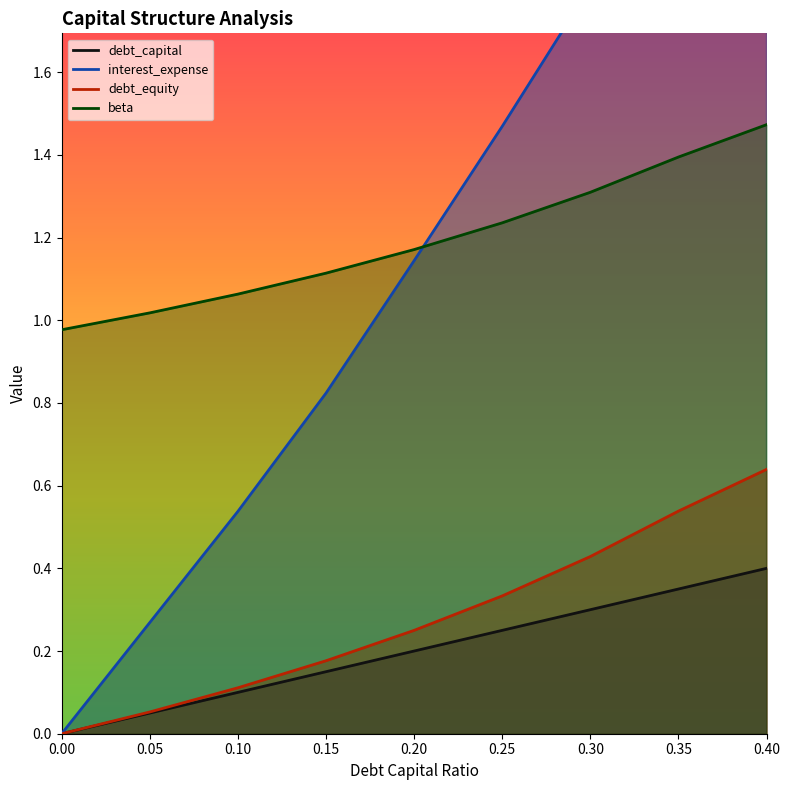

The beta series shows 1.3 at 0.3. True or false?

True